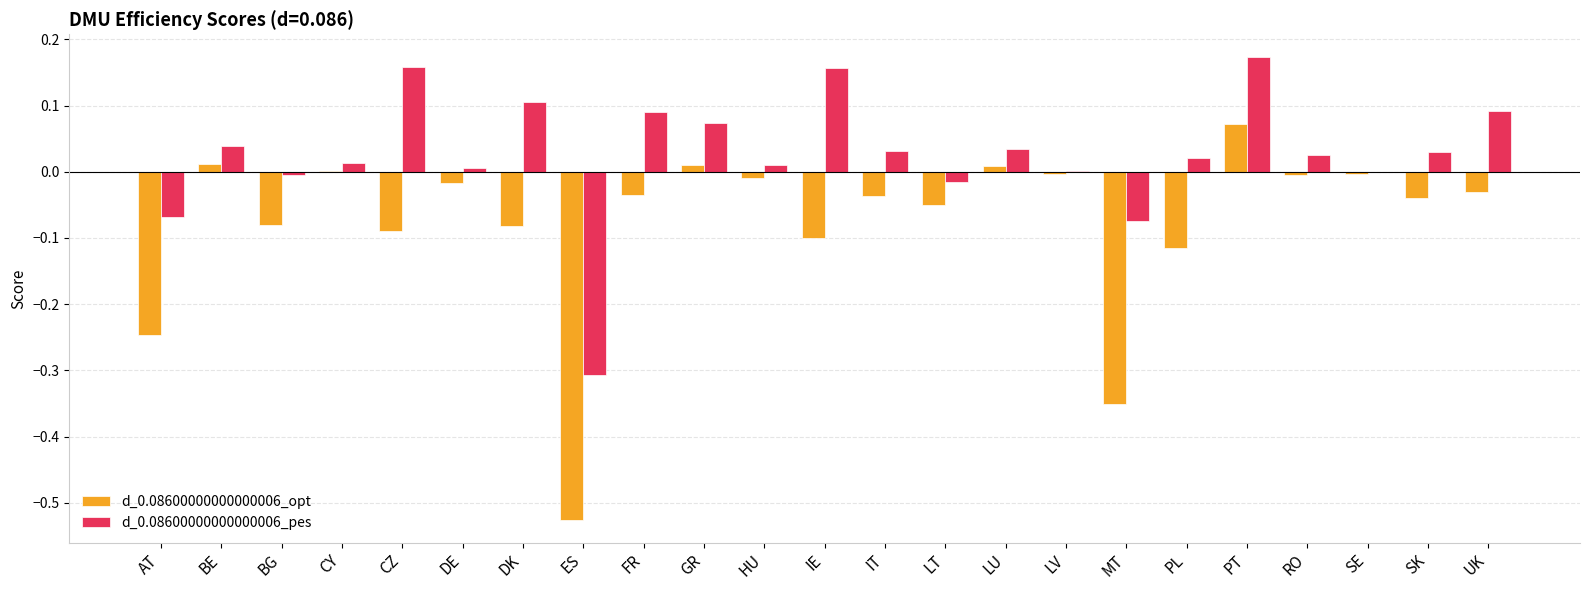

At which category does the chart reach its peak across all series?

PT